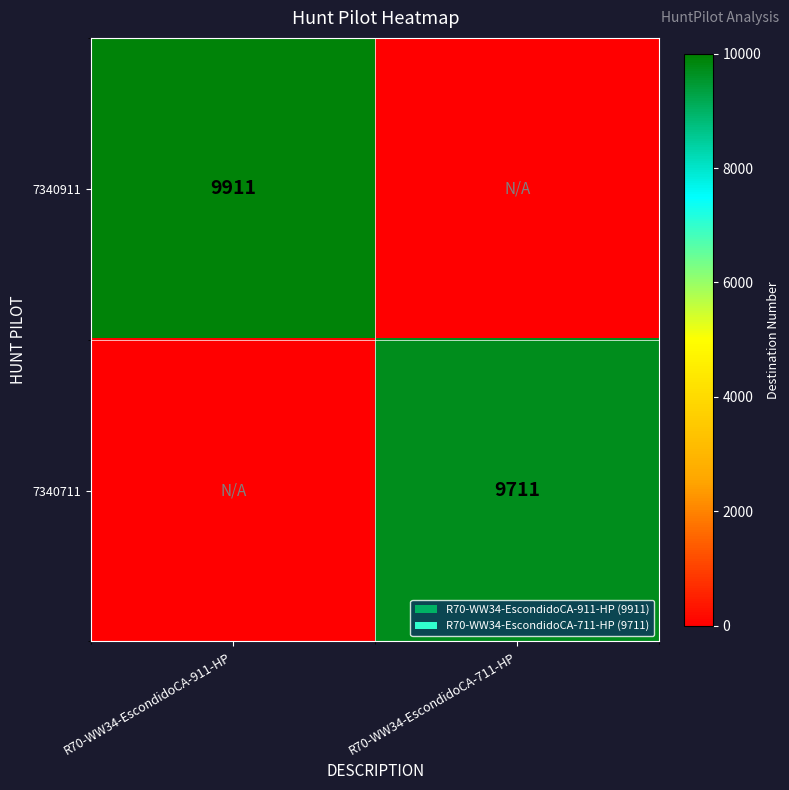

Is it true that 7340911 equals 16826 at R70-WW34-EscondidoCA-911-HP?

False